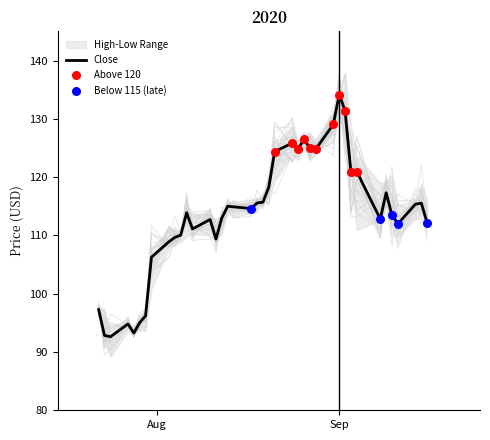

What is the minimum value for Close?

92.6